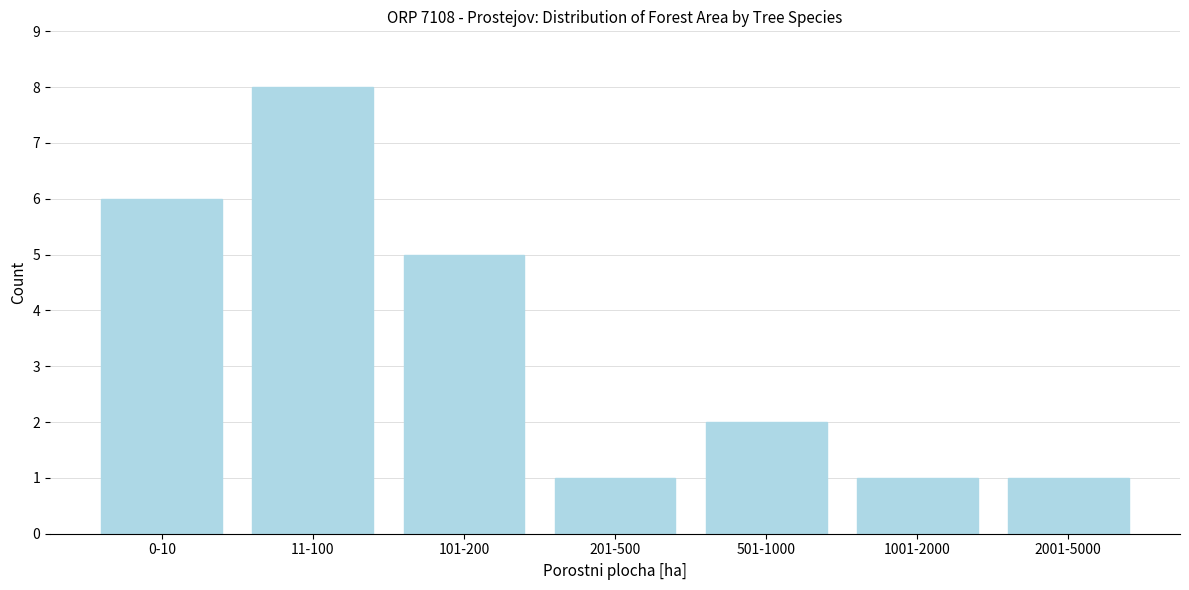

Reading left to right, transcribe all the data shown in this chart.

6	8	5	1	2	1	1